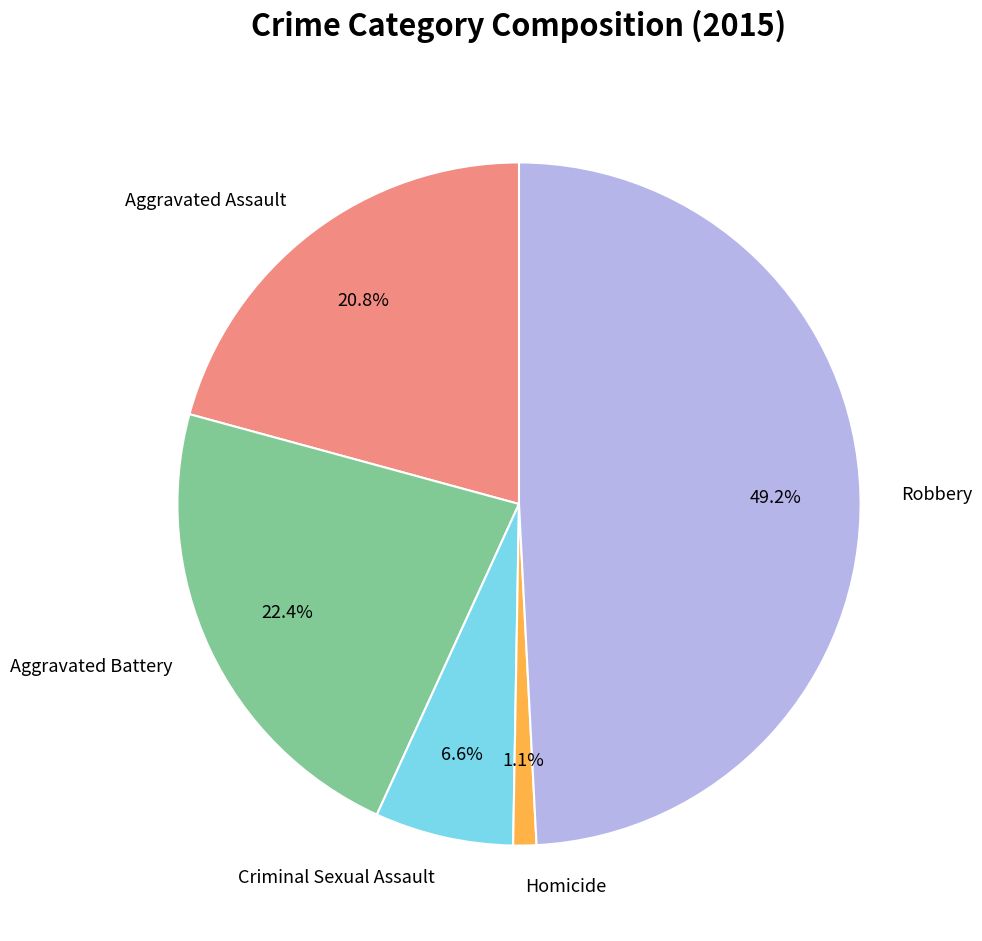

What percentage is the Robbery slice, to the nearest percent?

49%